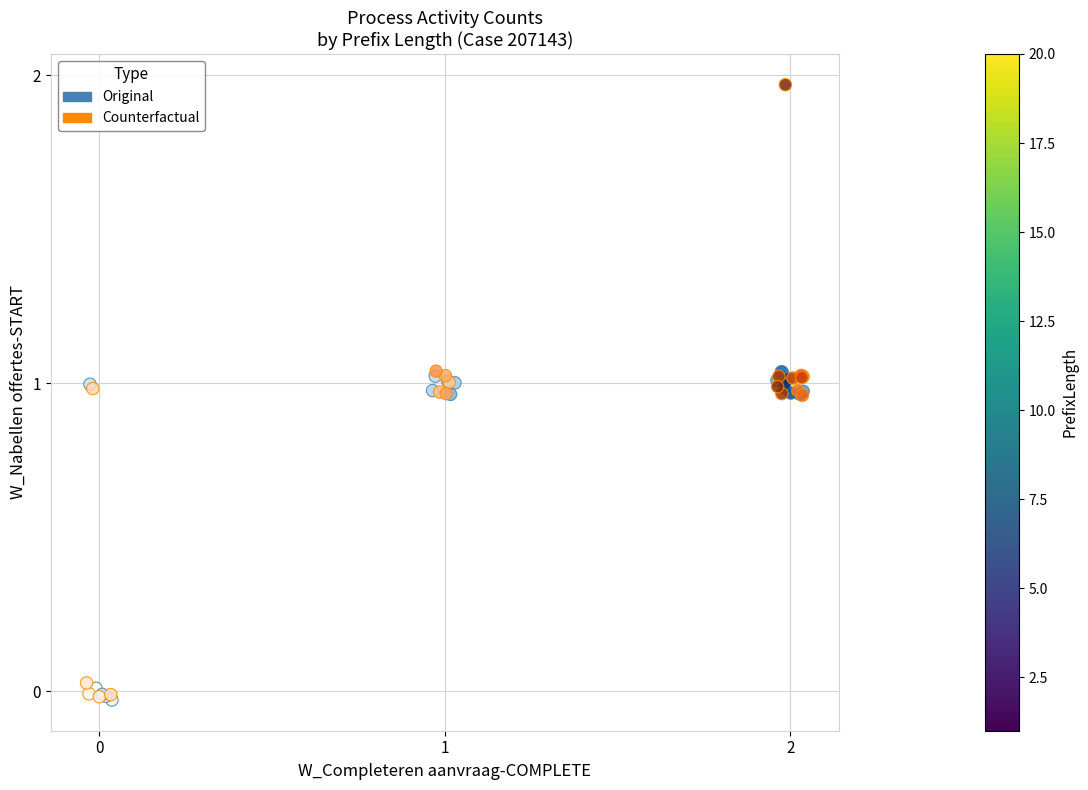

Which series reaches the maximum Y coordinate?

Counterfactual